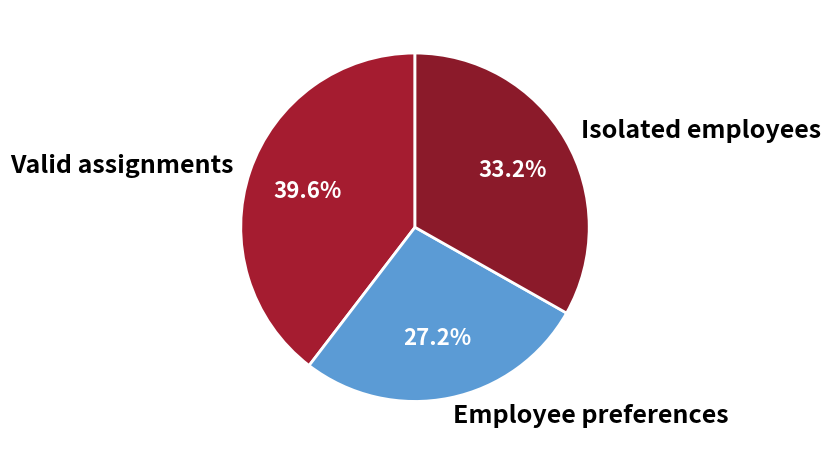

Between Valid assignments and Isolated employees, which is larger?

Valid assignments